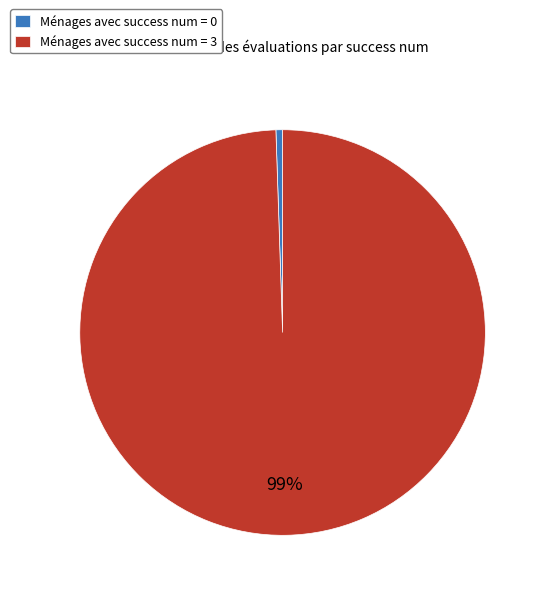

Count the number of slices in the pie.

2